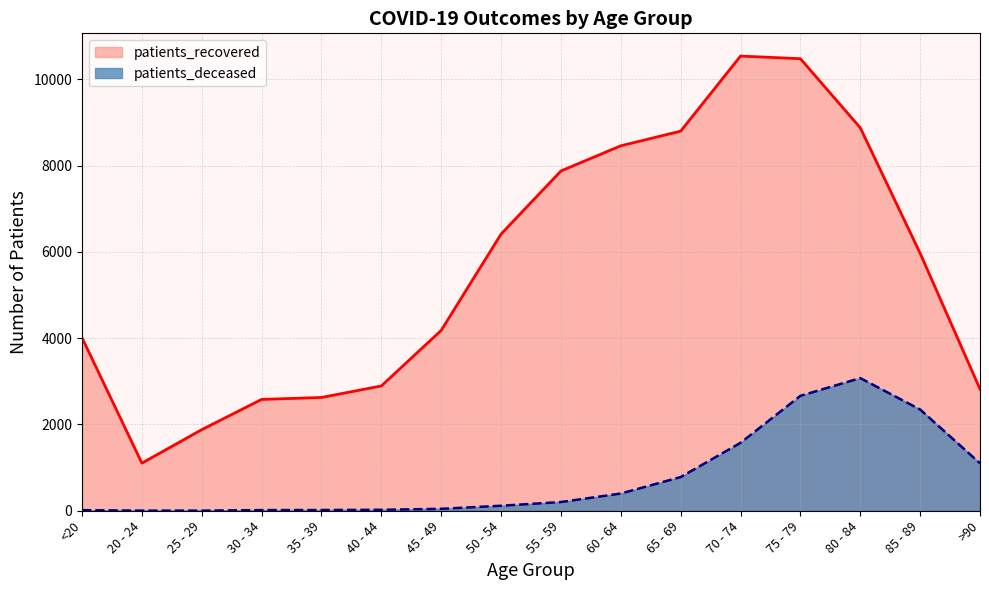

The patients_deceased series shows 2 at 25 - 29. True or false?

False